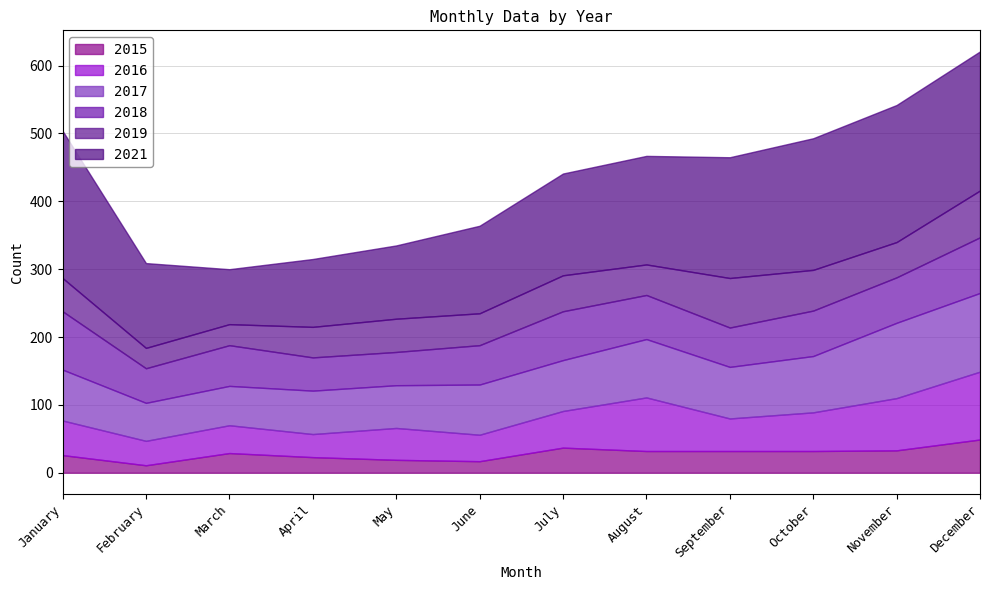

The value of 2019 at October is 103. True or false?

False